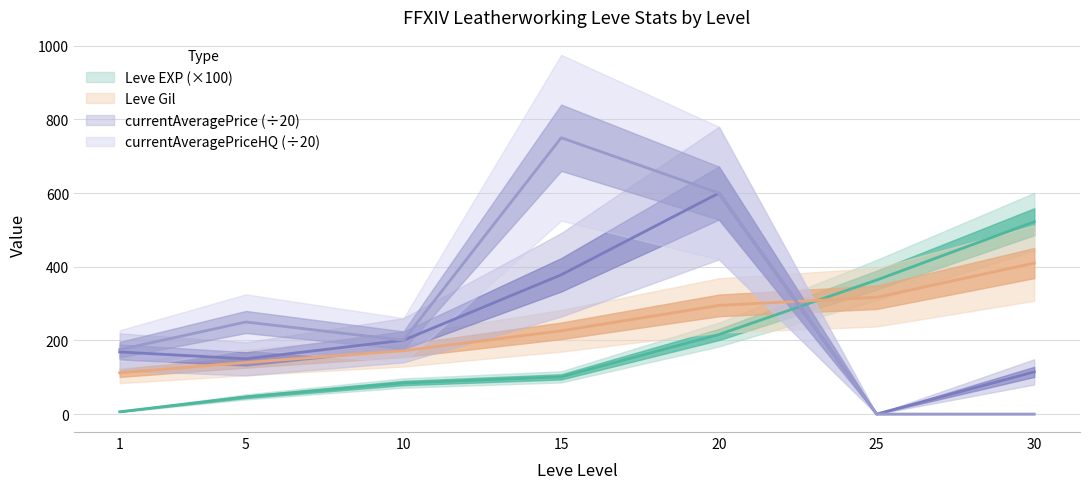

Which has a higher value, 25 or 10?

25